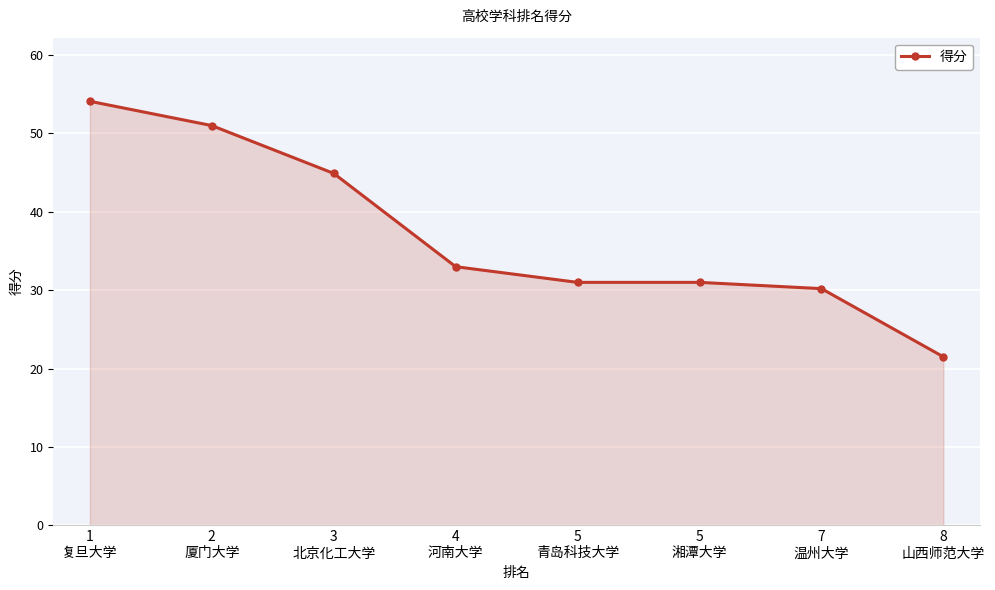

How many categories are shown in the chart?

8